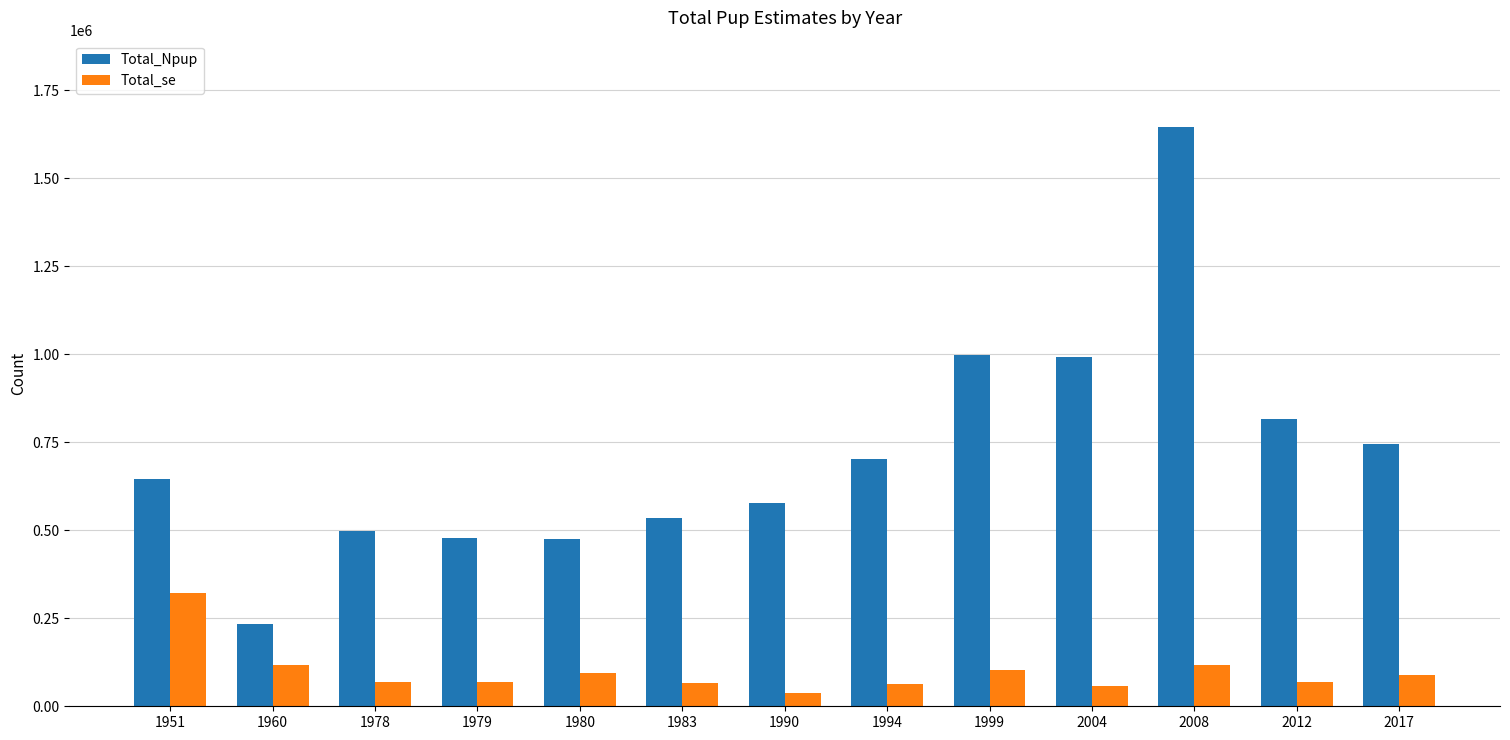

What is the maximum value for Total_se?

322500